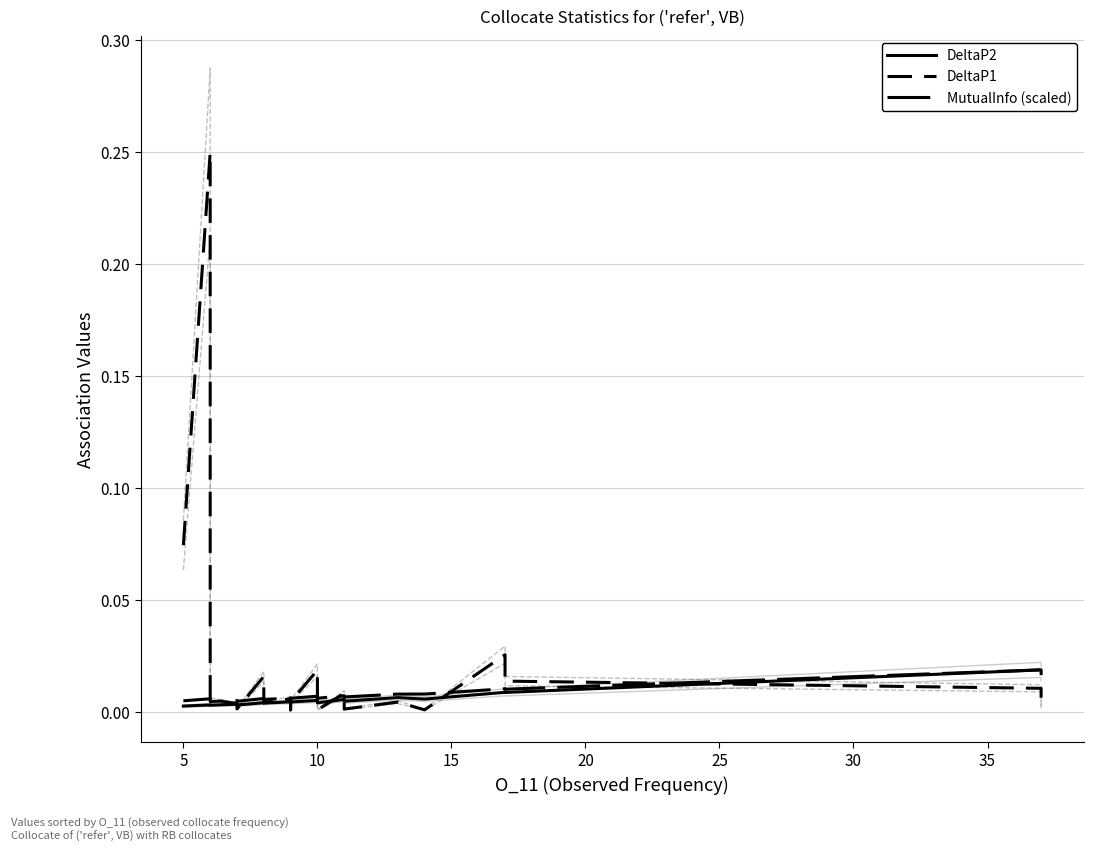

True or false: MutualInfo (scaled) has more than 0 interior local peaks.

True